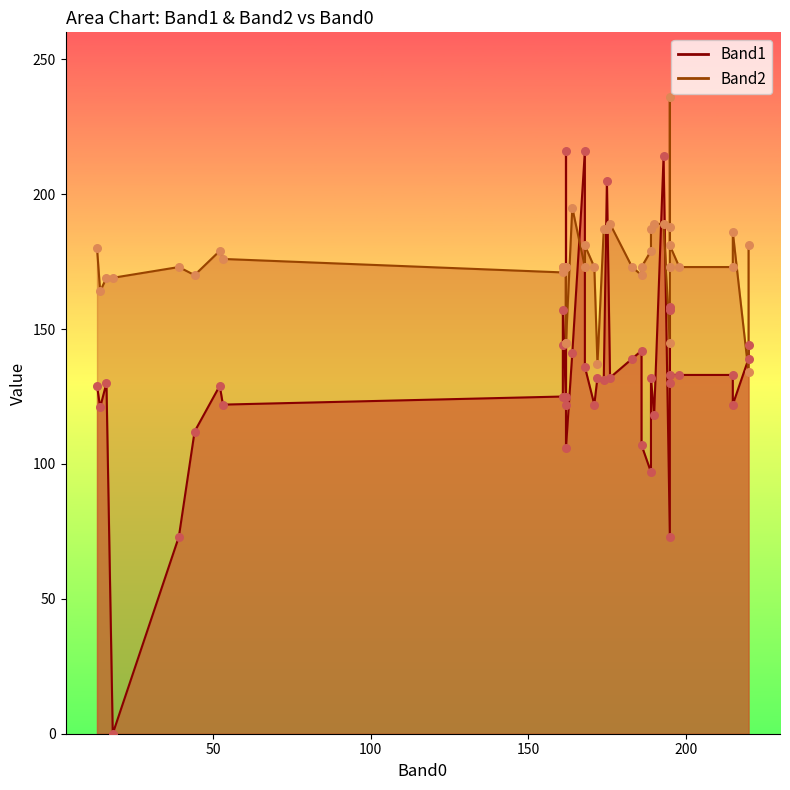

Which series has the largest total across all categories?

Band2